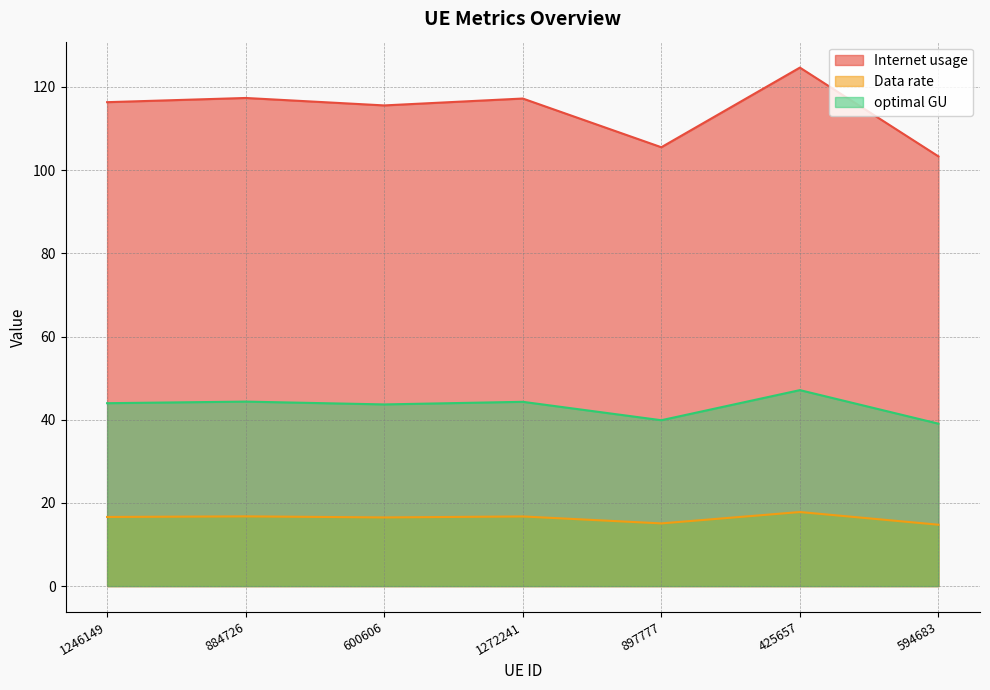

At how many categories does at least one series exceed 71?

7